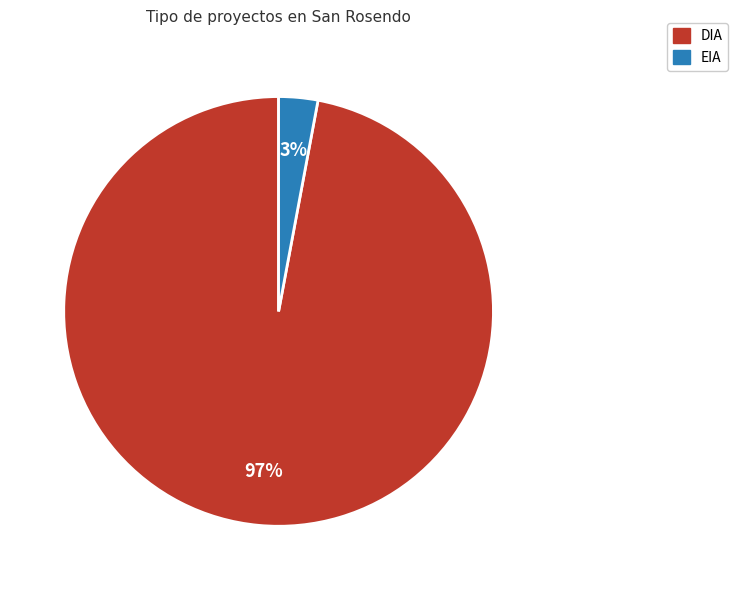

Do DIA and EIA together represent more than half of the pie?

Yes